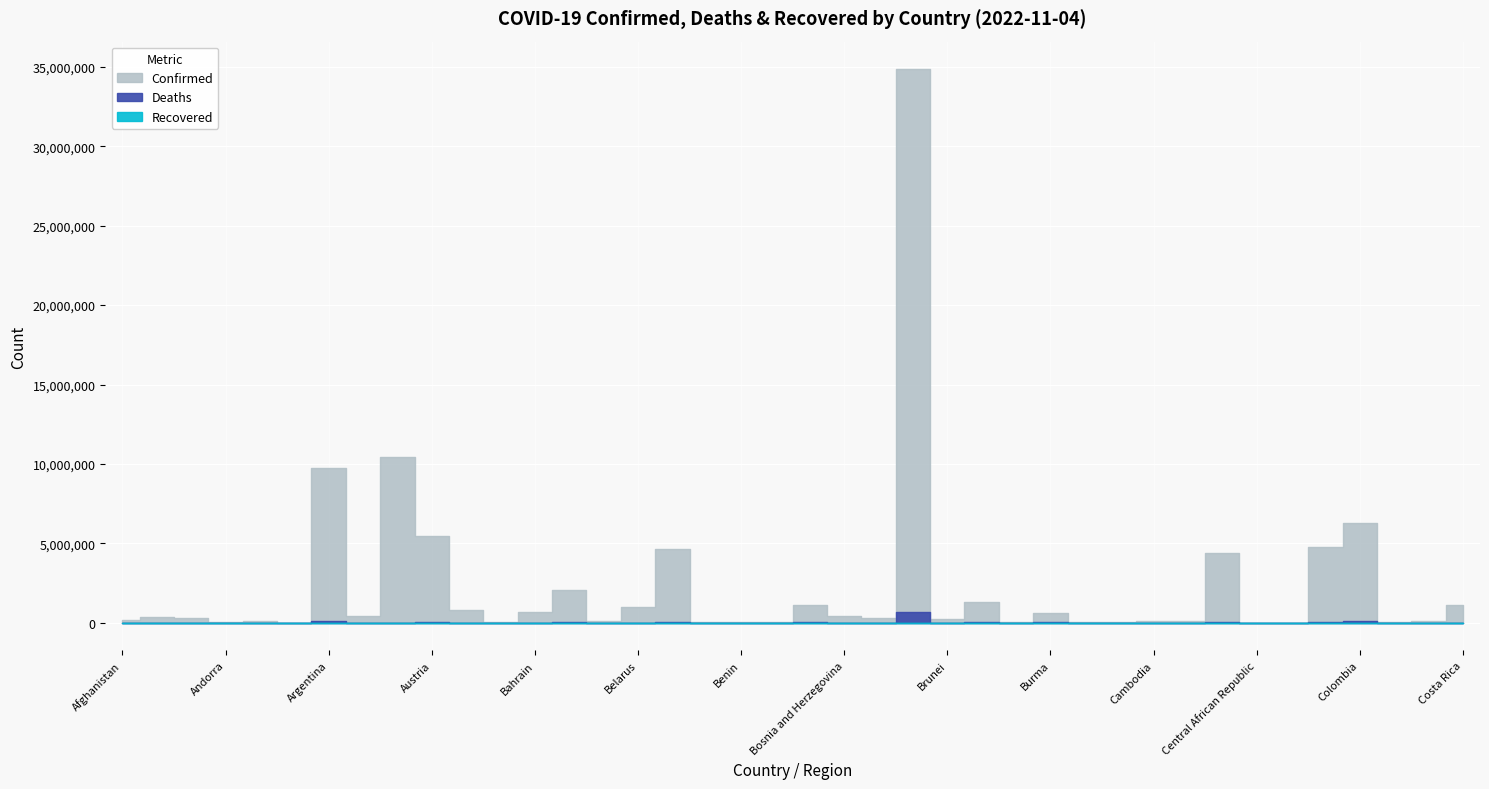

True or false: Confirmed and Recovered cross at least once.

False